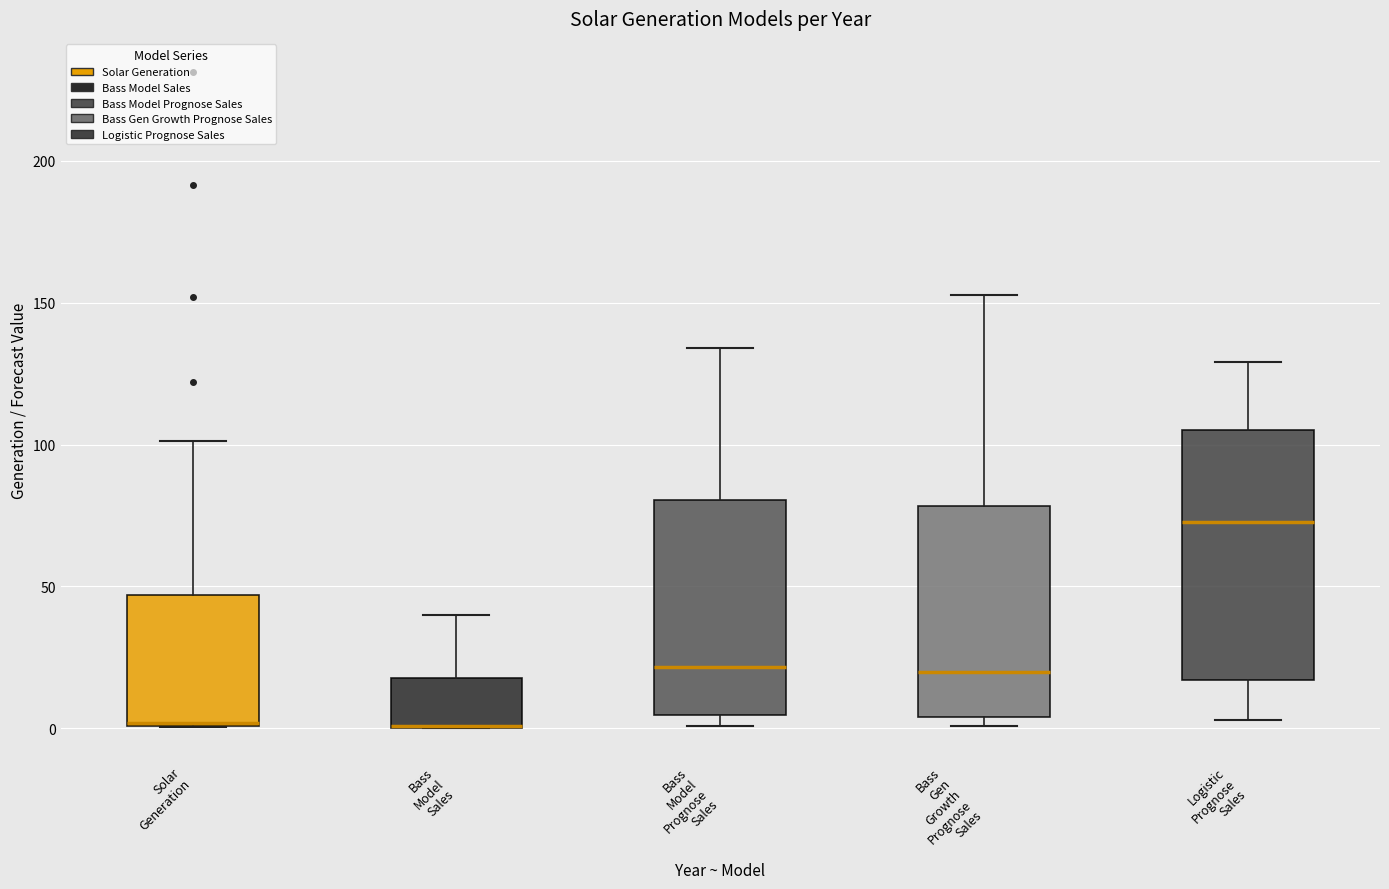

Reading left to right, transcribe this box plot: for each box, give where its median line is, the range the box spans, and where its two whiskers end, as read against the y-axis. The values are not printed on the chart, so give them approximately, as read against the axis.

Solar Generation: median 0, box 0 to 45, whiskers 0 to 100
Bass Model Sales: median 0 (drawn on the box's lower edge), box 0 to 20, whiskers 0 to 40
Bass Model Prognose Sales: median 20, box 5 to 80, whiskers 0 to 135
Bass Gen Growth Prognose Sales: median 20, box 5 to 80, whiskers 0 to 155
Logistic Prognose Sales: median 75, box 15 to 105, whiskers 5 to 130